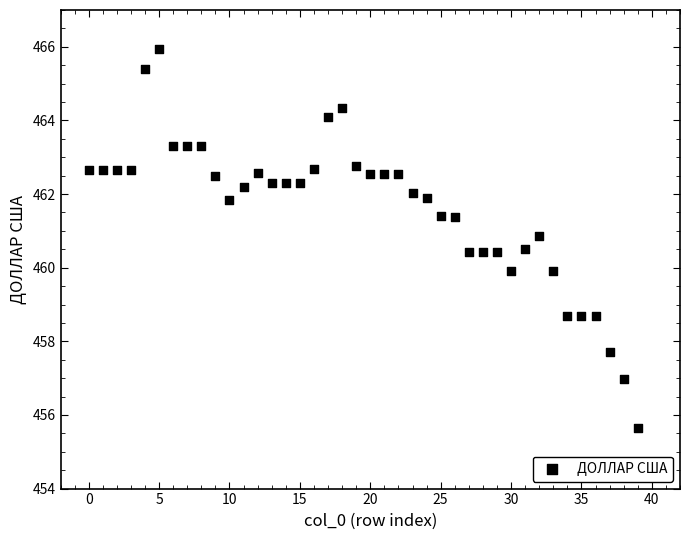

What is the range of Y values (max minus min)?

10.3